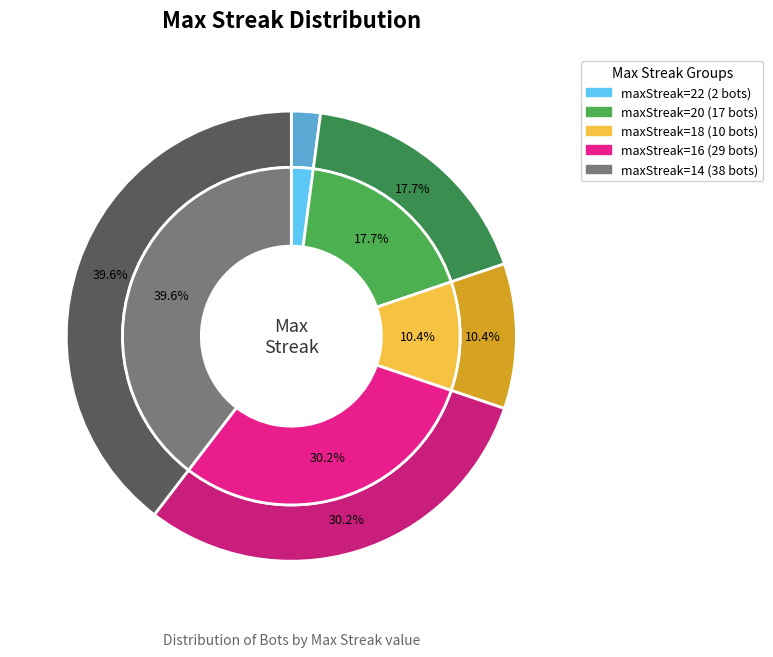

What percentage is the 16 slice, to the nearest percent?

30%